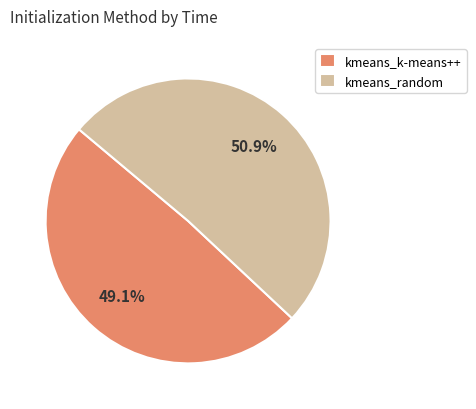

Does kmeans_random represent more than half of the total?

Yes